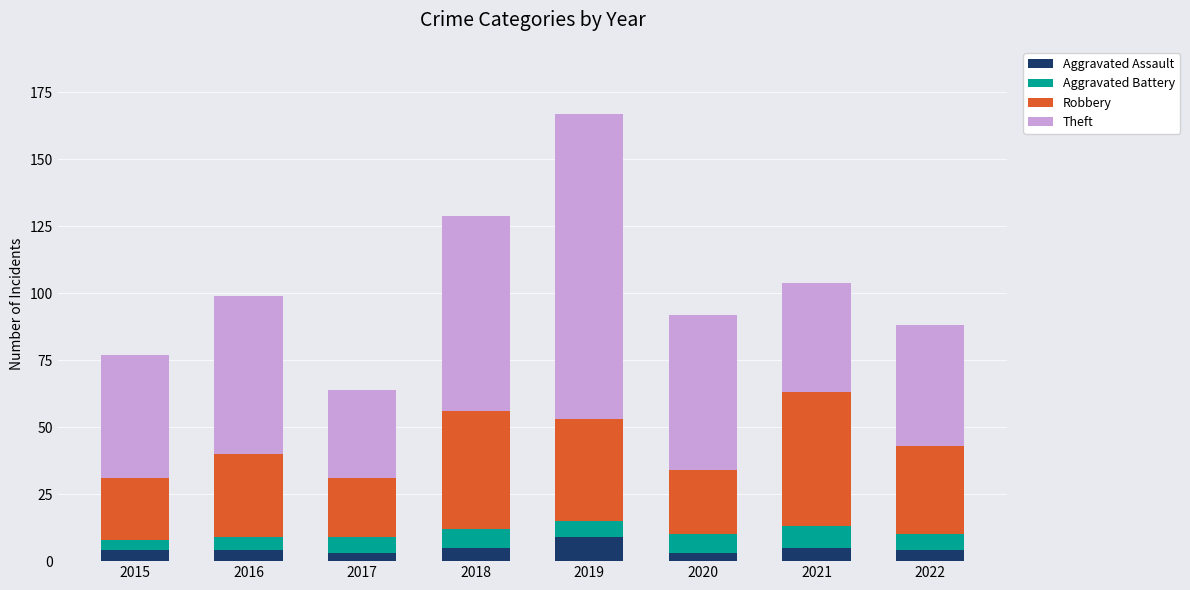

What is the highest value of the Aggravated Assault series?

9